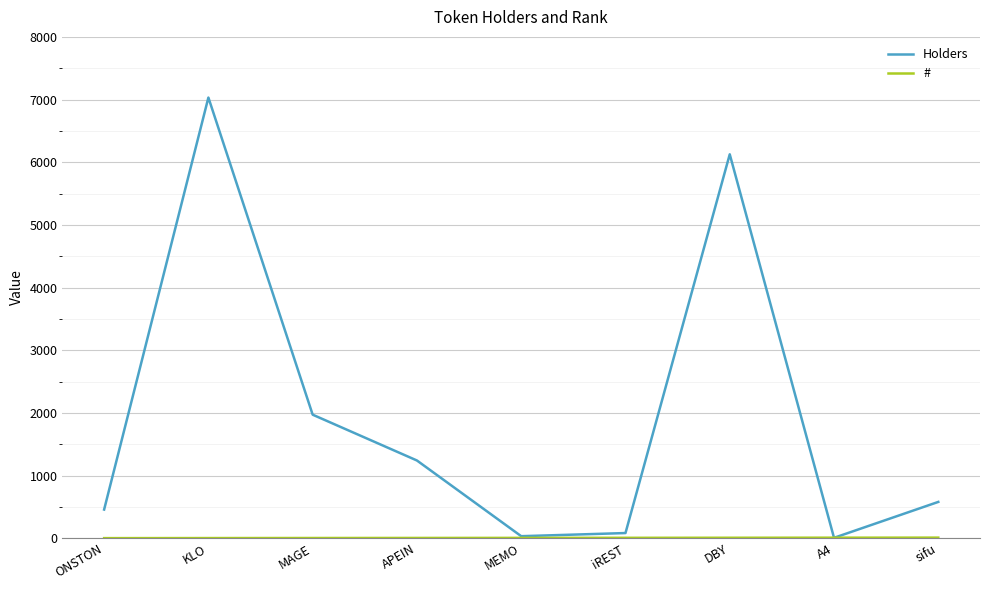

The Holders series shows 769 at ONSTON. True or false?

False